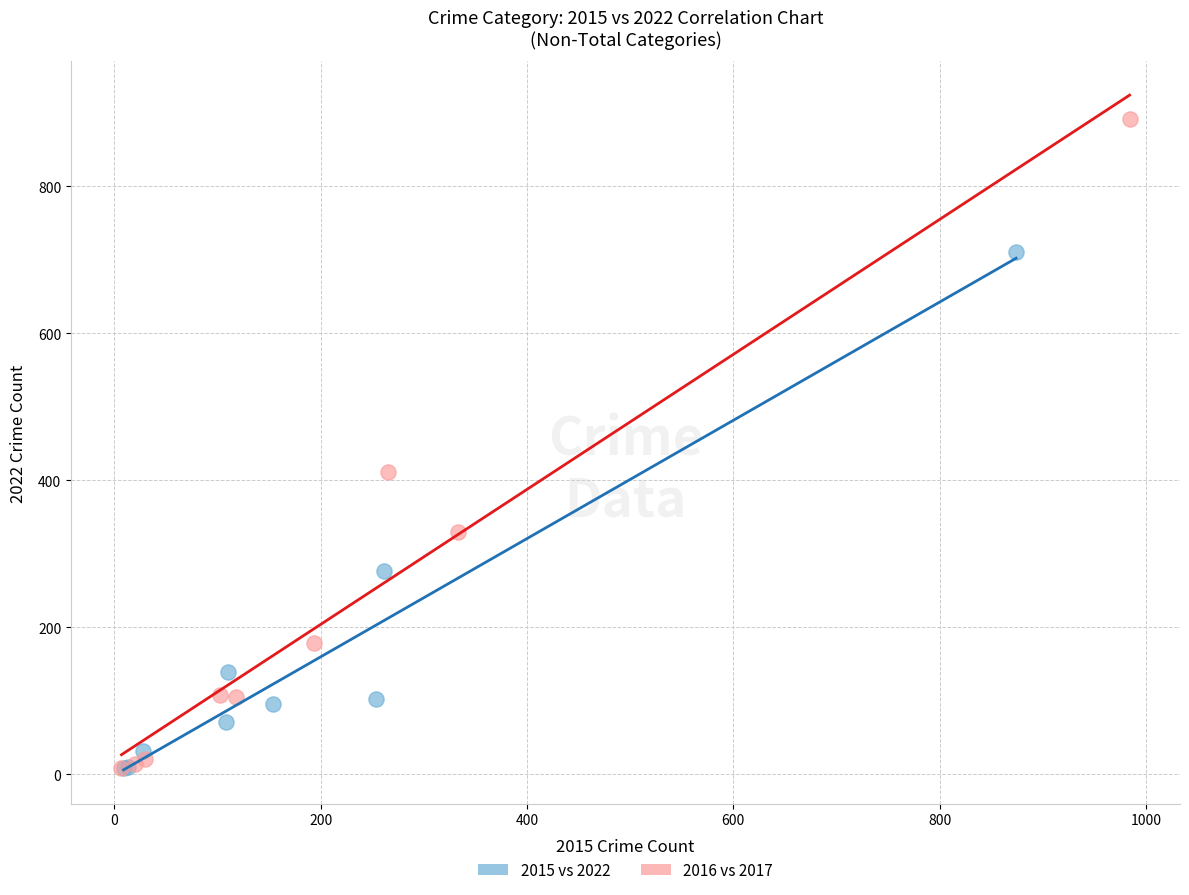

Which series has the widest spread of Y values?

2016 vs 2017